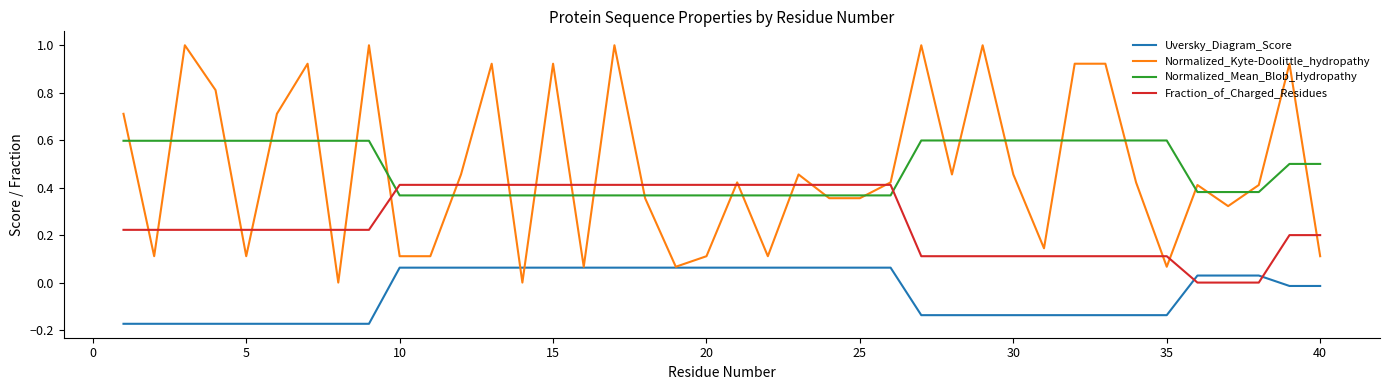

Which series has the widest spread of values?

Normalized_Kyte-Doolittle_hydropathy